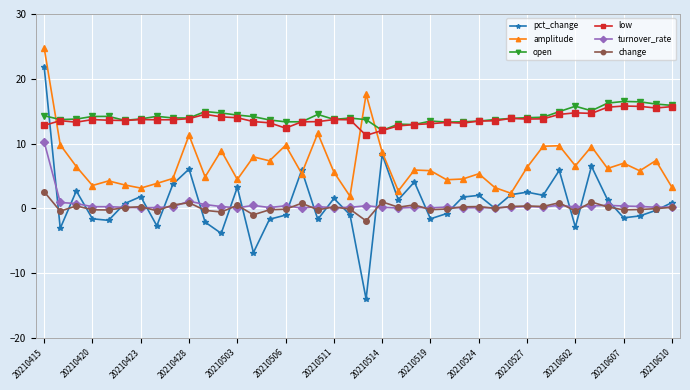

List the series in order of their peak value, highest first.

amplitude, pct_change, open, low, turnover_rate, change